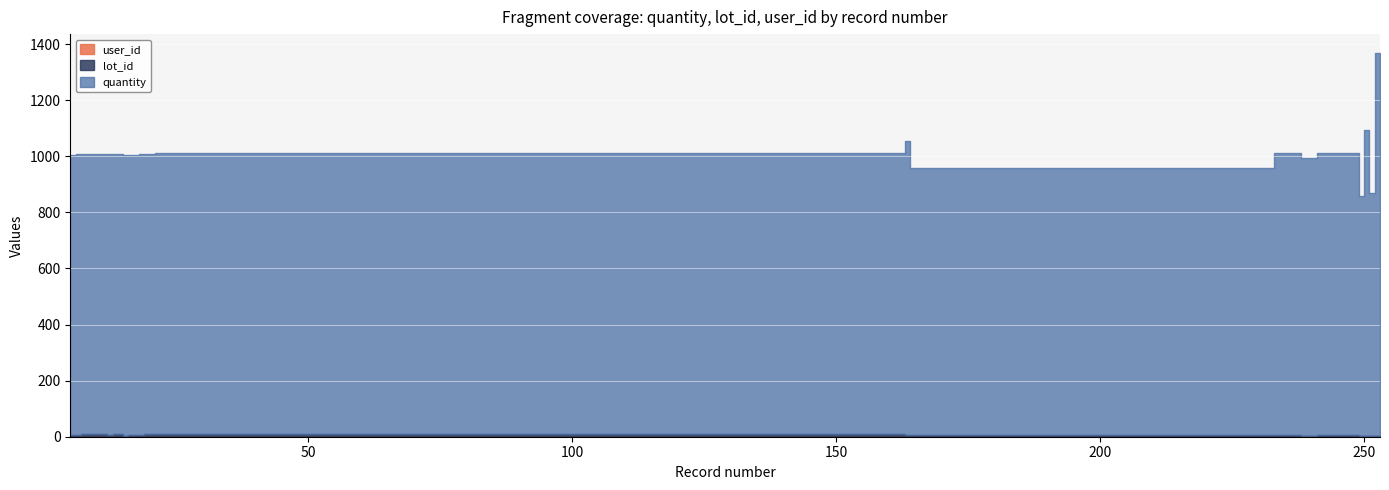

Where is quantity nearest to the value 1109?

250